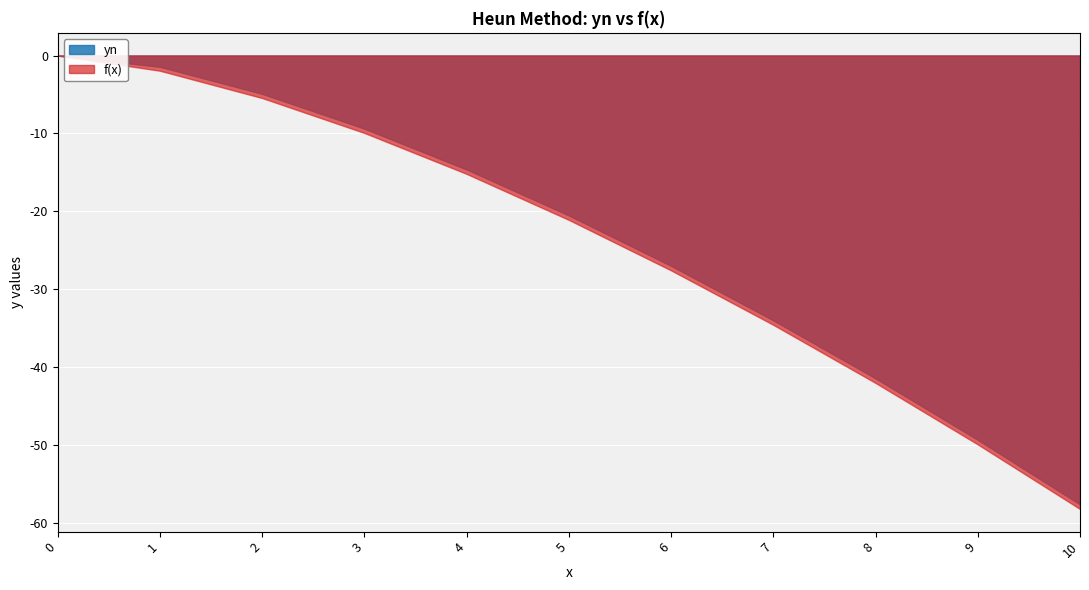

What is the total value across all series at 6?

-54.6